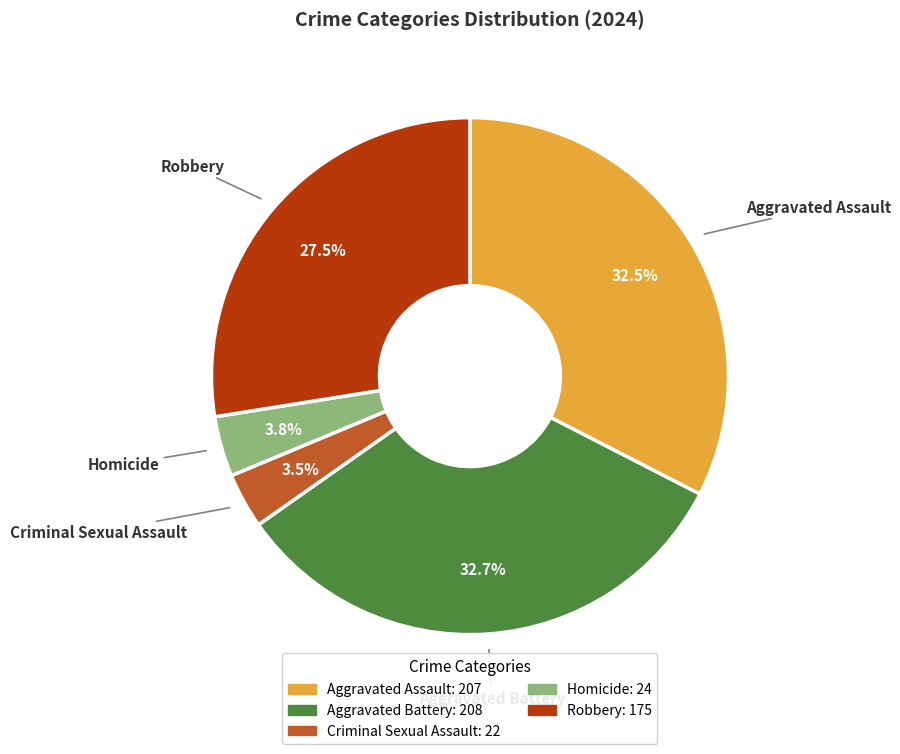

Does Homicide account for over 50% of the chart?

No